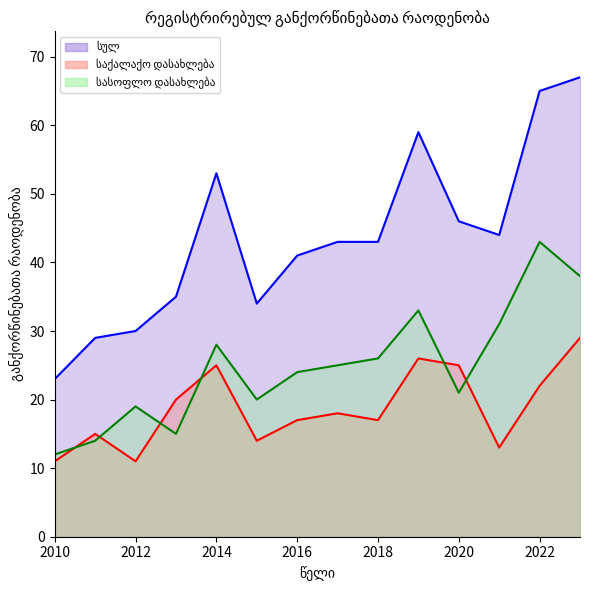

True or false: საქალაქო დასახლება has a value of 27 at 2011.

False